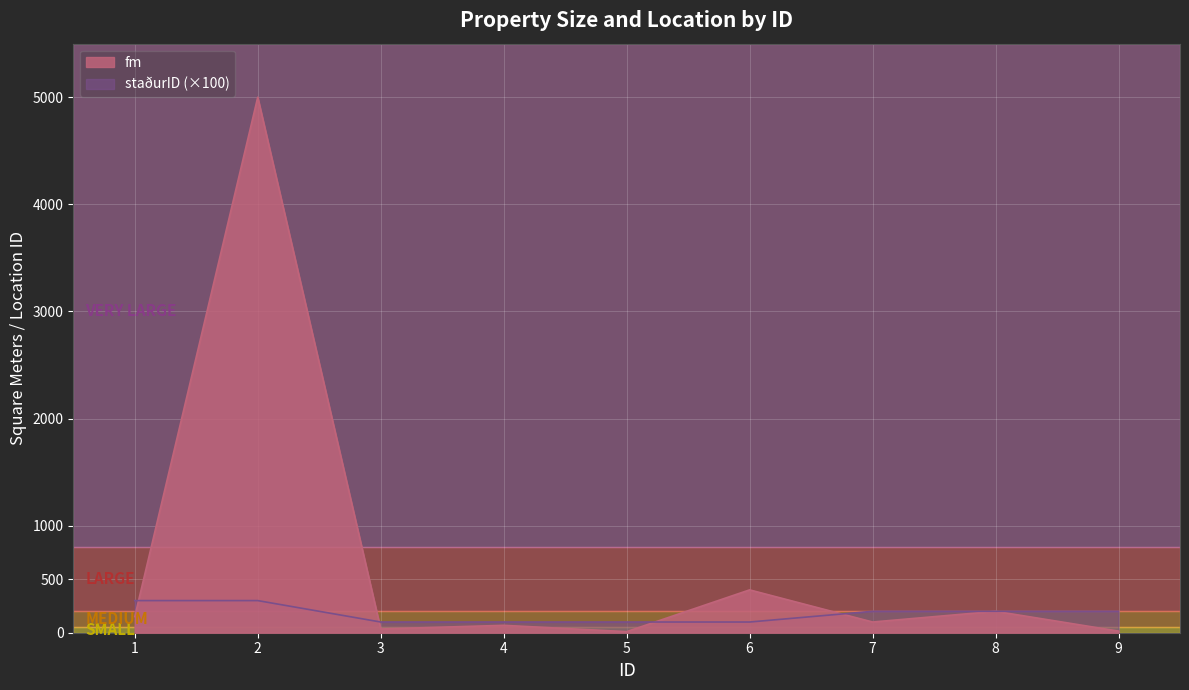

What is the difference between the fm values at 7 and 2?

4900